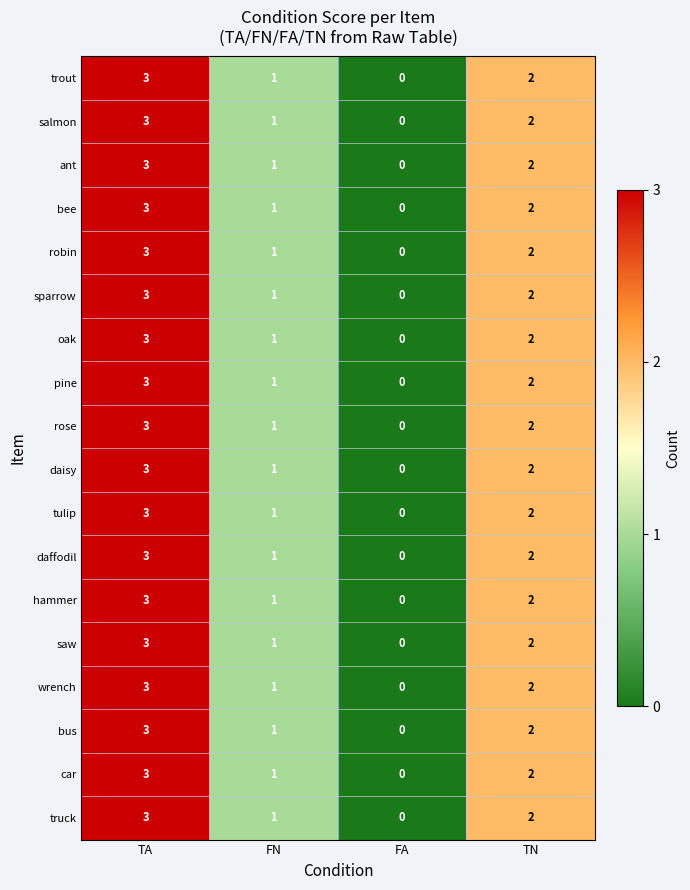

Count the number of data series in this chart.

18